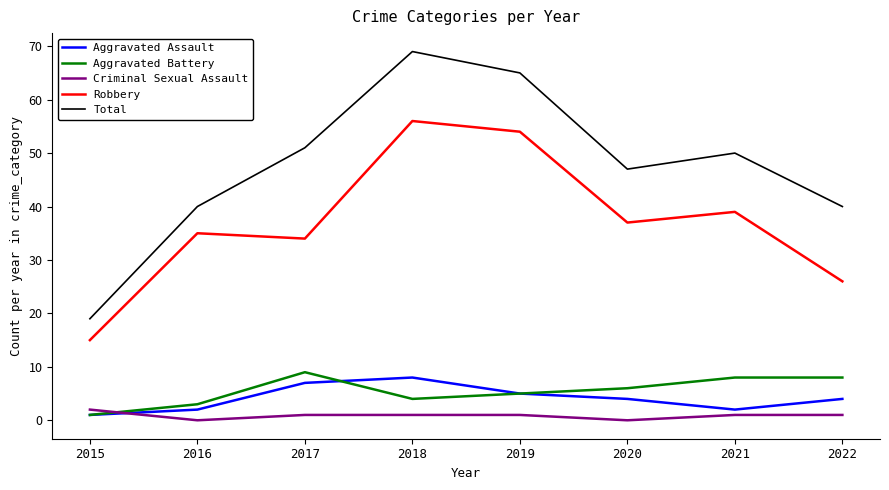

Reading left to right, extract all data points from this chart.

Aggravated Assault: 2015=1	2016=2	2017=7	2018=8	2019=5	2020=4	2021=2	2022=4
Aggravated Battery: 2015=1	2016=3	2017=9	2018=4	2019=5	2020=6	2021=8	2022=8
Criminal Sexual Assault: 2015=2	2016=0	2017=1	2018=1	2019=1	2020=0	2021=1	2022=1
Robbery: 2015=15	2016=35	2017=34	2018=56	2019=54	2020=37	2021=39	2022=26
Total: 2015=19	2016=40	2017=51	2018=69	2019=65	2020=47	2021=50	2022=40